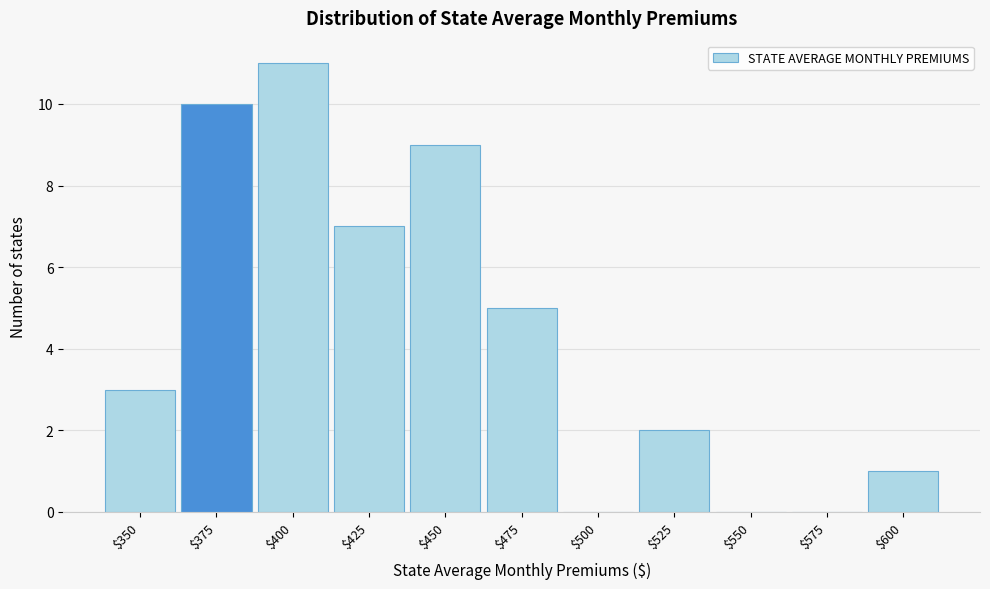

The chart shows a value of 1 at $525. True or false?

False